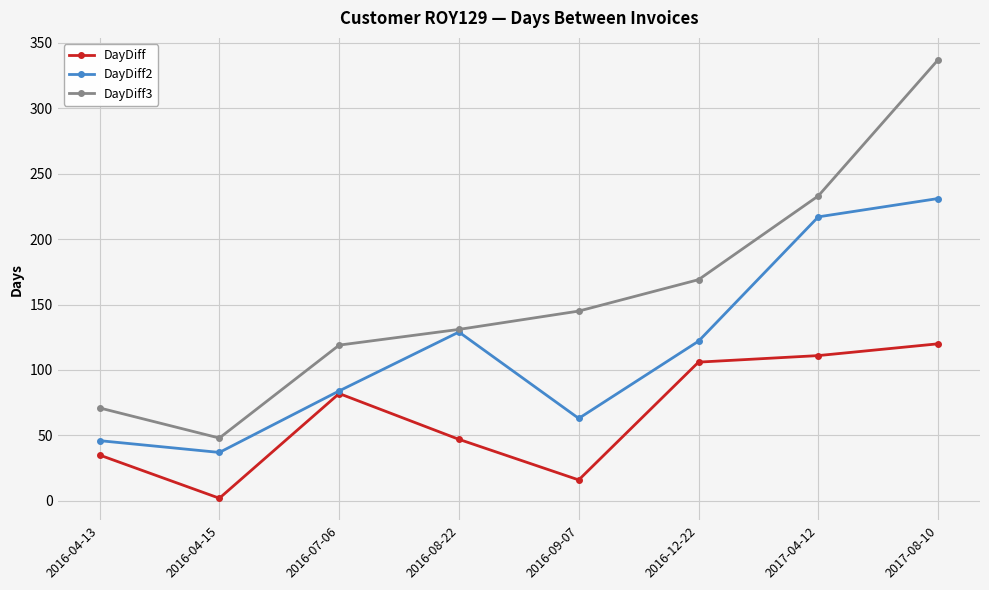

What is the label of the 2nd point from the left?

2016-04-15